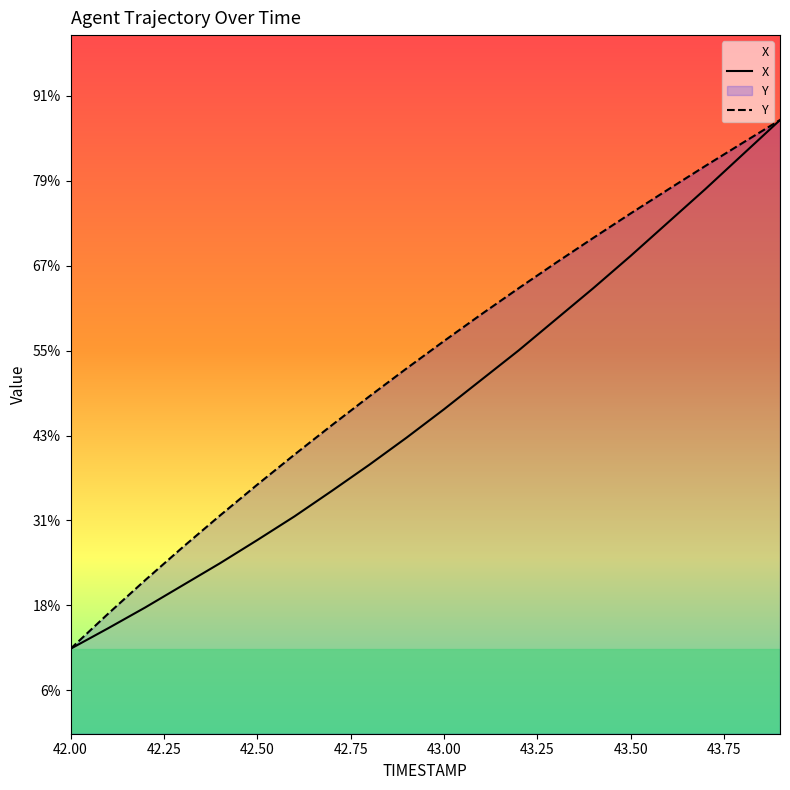

Reading left to right, transcribe all the data shown in this chart.

X: 99.5	99.7	100.0	100.2	100.5	100.8	101.0	101.3	101.7	102.0	102.3	102.7	103.0	103.4	103.7	104.1	104.5	104.9	105.3	105.7
Y: 99.5	99.9	100.3	100.7	101.1	101.4	101.8	102.1	102.5	102.8	103.1	103.4	103.7	104.0	104.3	104.6	104.9	105.2	105.4	105.7